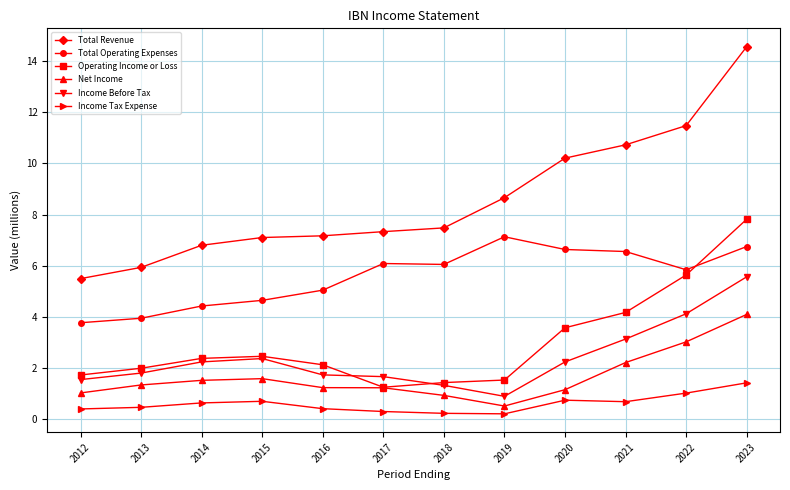

Count the number of data series in this chart.

6